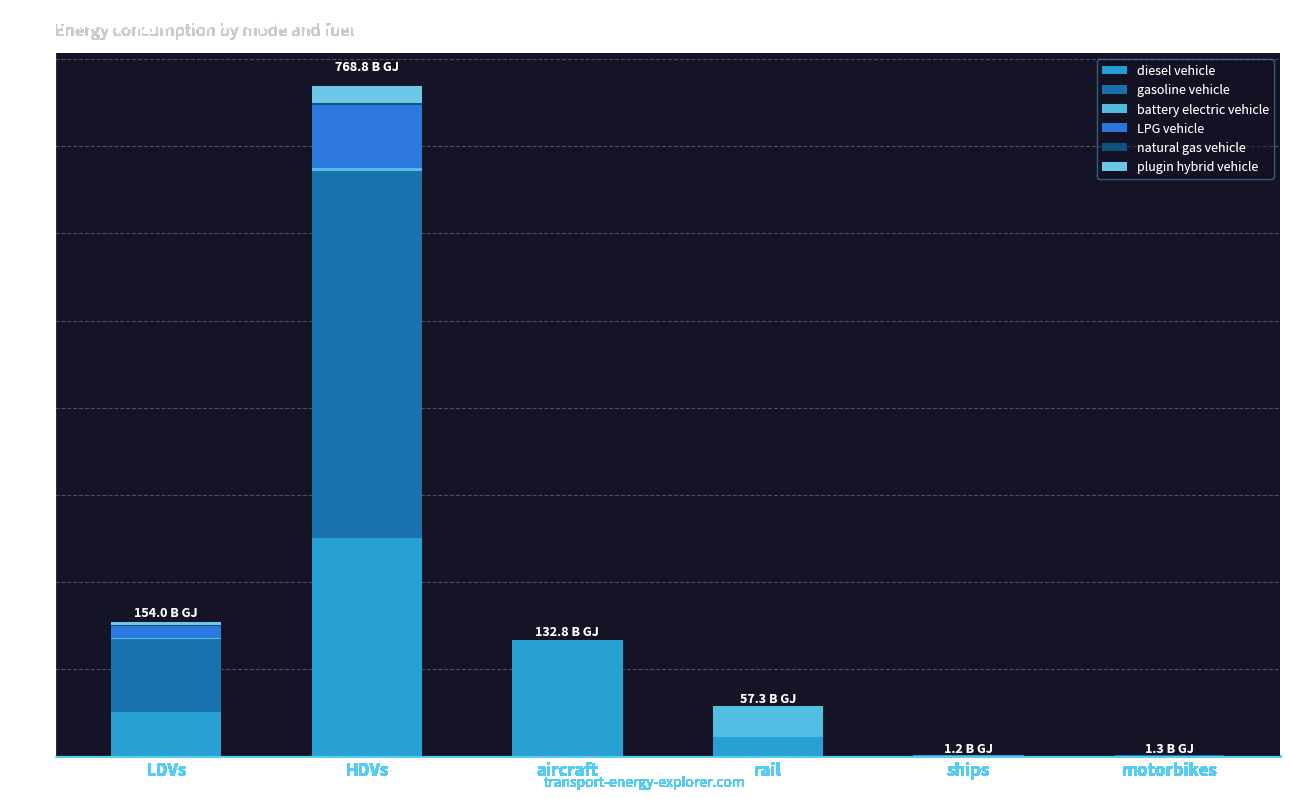

Are the bars horizontal?

No